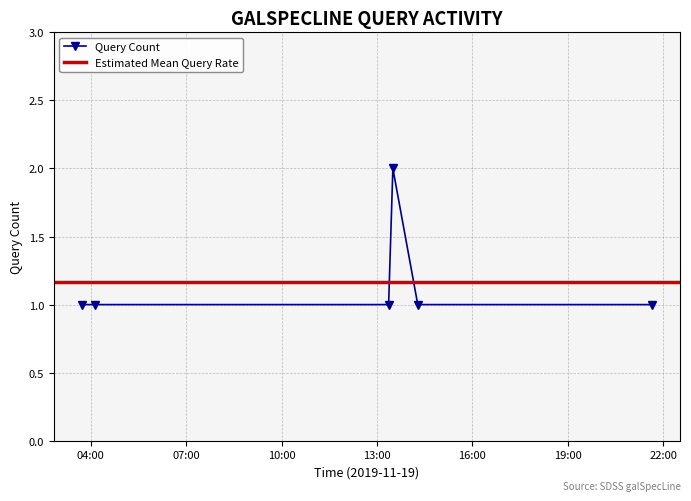

What is the label of the 2nd point from the left?

2019-11-19 04:09:00